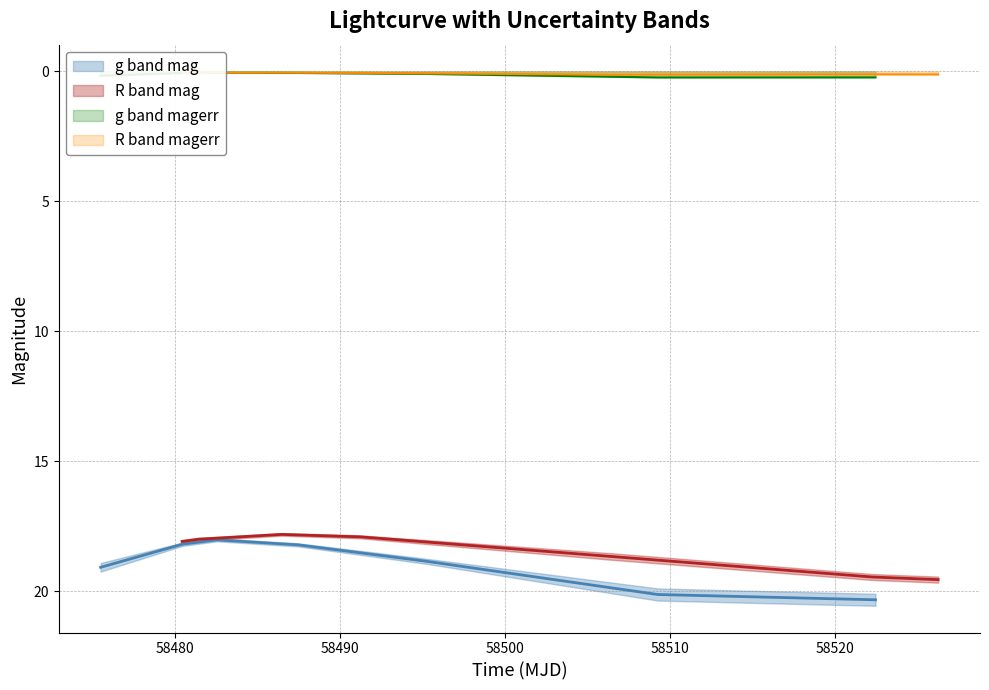

What is the value of the R band magerr point at the 7th from the left?

0.1